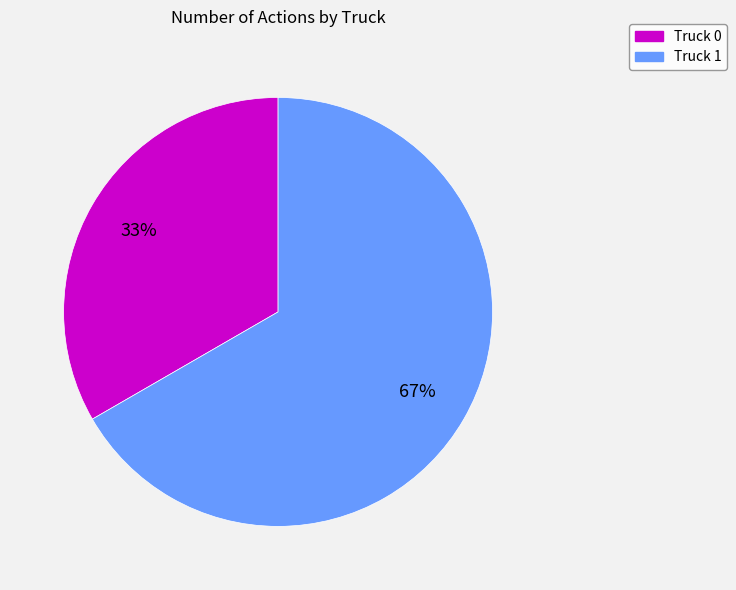

Between Truck 0 and Truck 1, which is larger?

Truck 1